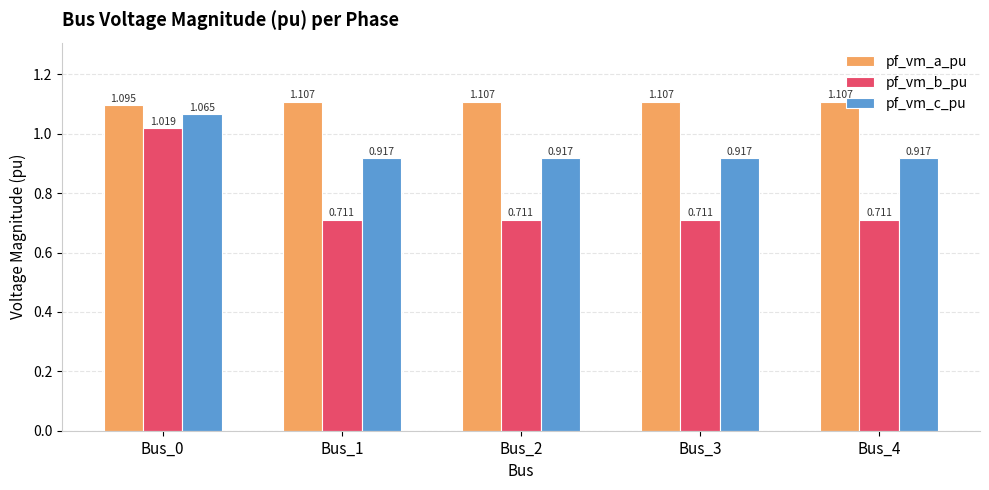

Which series has the largest range (max minus min)?

pf_vm_b_pu